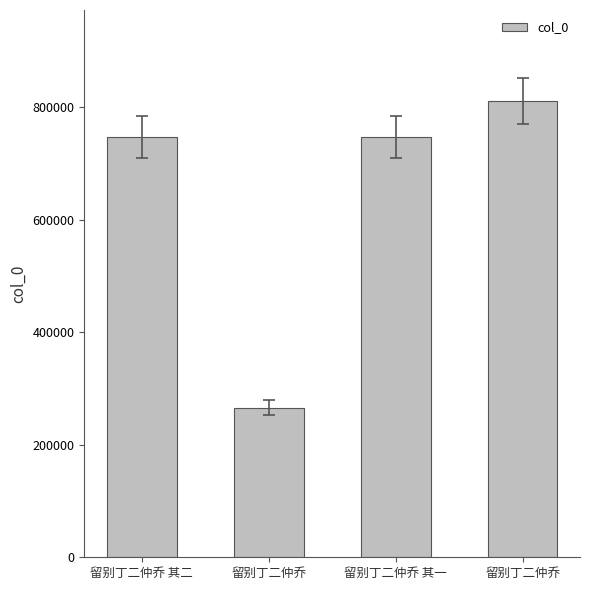

Rank the categories by value from highest to lowest.

留别丁二仲乔, 留别丁二仲乔 其二, 留别丁二仲乔 其一, 留别丁二仲乔